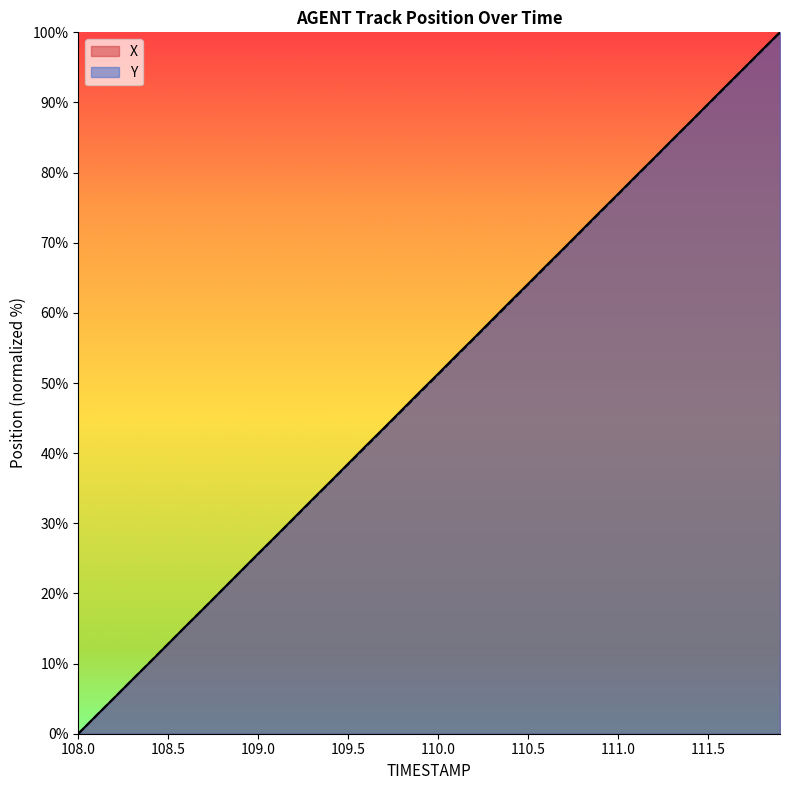

Rank the series by their average value, from highest to lowest.

X, Y